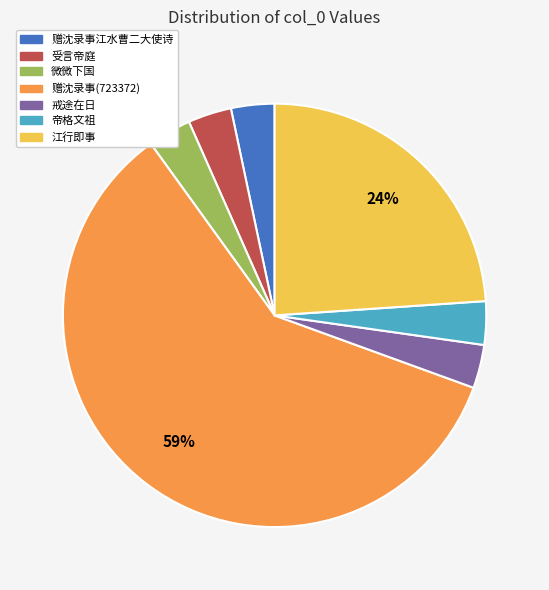

Is there any slice that represents more than half of the pie?

Yes